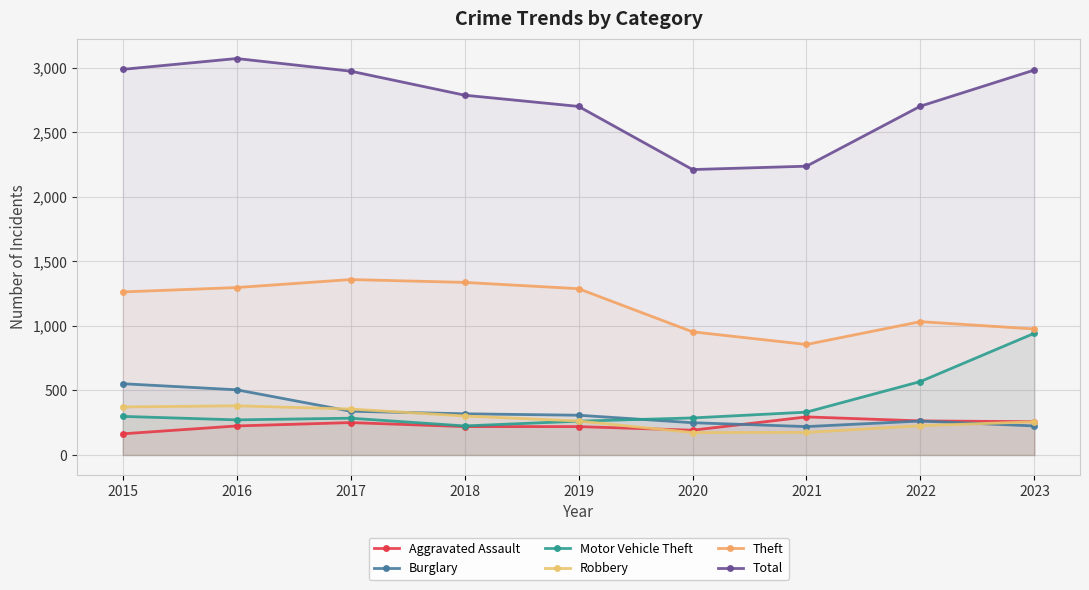

What is the approximate value of Aggravated Assault at 2021?

295